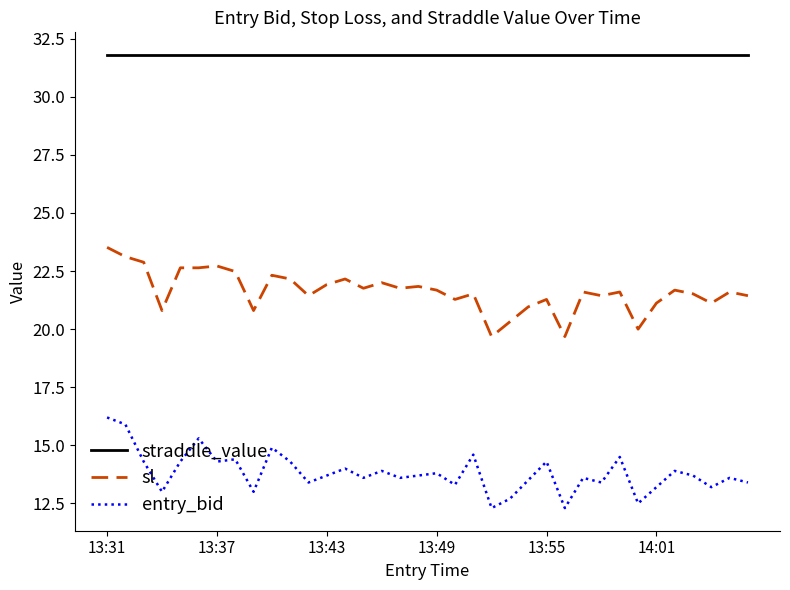

What is the sum of all entry_bid values?

497.6